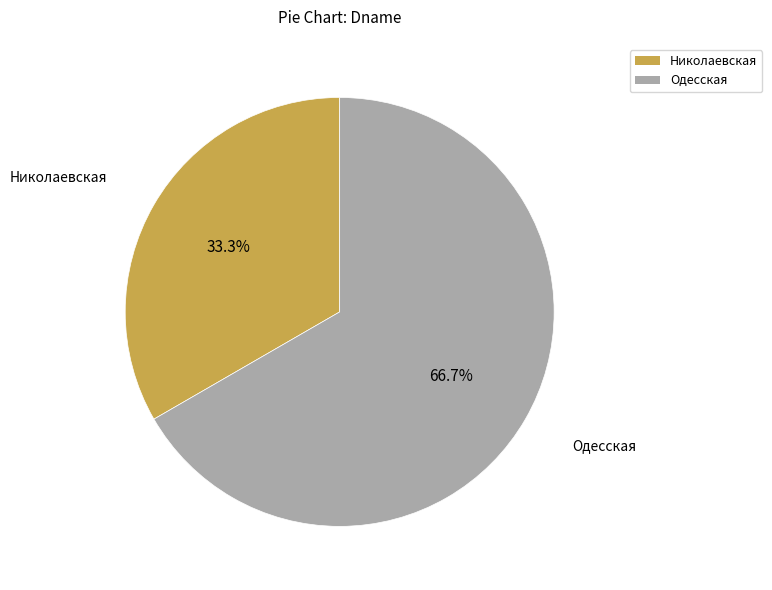

What is the total percentage of Николаевская and Одесская?

100.0%